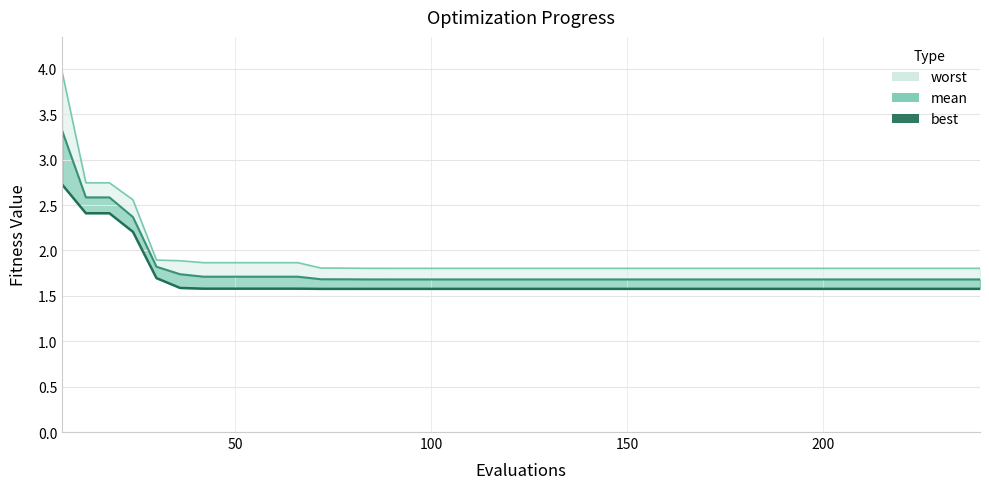

Is the value of mean at 17 greater than the value of best at 7?

Yes